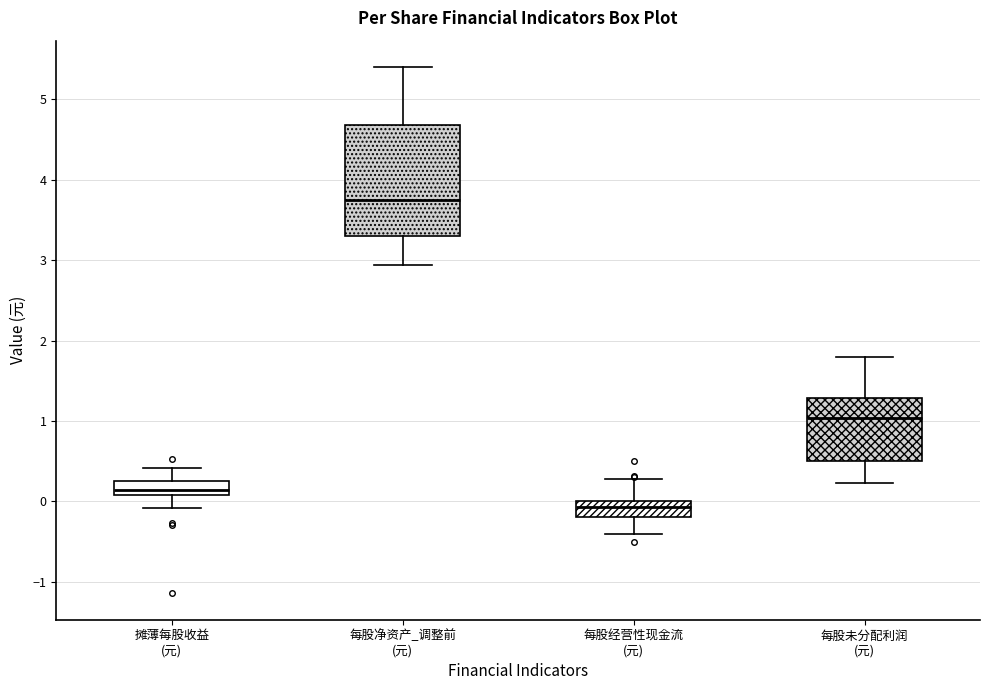

Reading left to right, read every box against the y-axis: the position of its median line, the range the box covers, and the ends of its whiskers. The values are not printed on the chart, so give them approximately, as read against the axis.

摊薄每股收益 (元): median 0.1 (inside the box), box 0.1 to 0.2, whiskers -0.1 to 0.4
每股净资产_调整前 (元): median 3.8, box 3.3 to 4.7, whiskers 2.9 to 5.4
每股经营性现金流 (元): median -0.1, box -0.2 to 0.0, whiskers -0.4 to 0.3
每股未分配利润 (元): median 1.0, box 0.5 to 1.3, whiskers 0.2 to 1.8